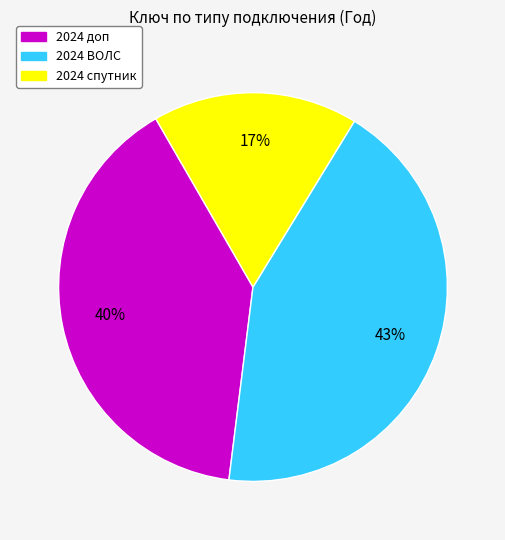

Is there any slice that represents more than half of the pie?

No